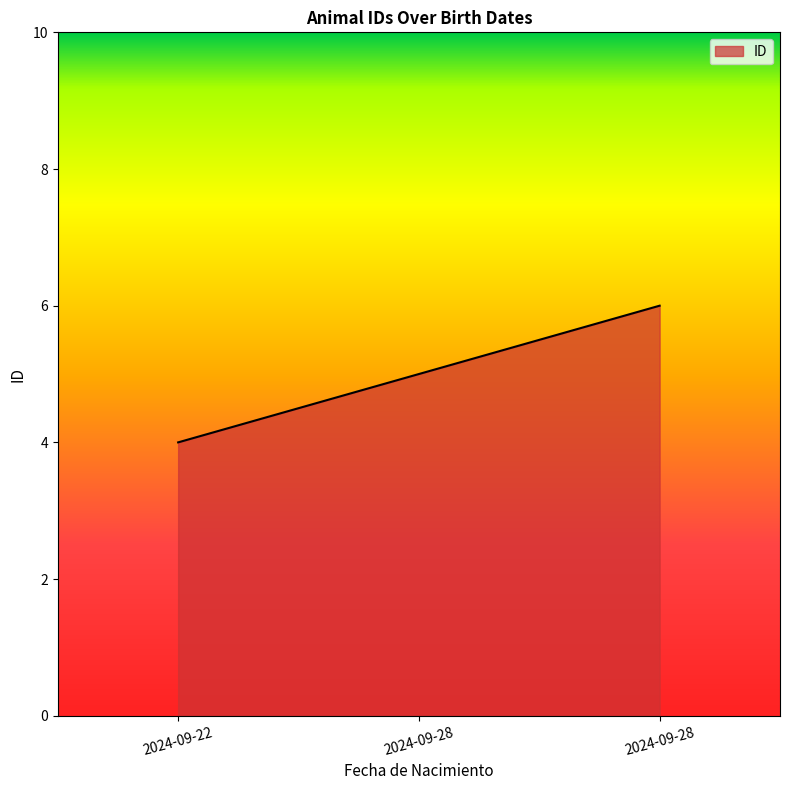

Is this an area chart (filled region under the line)?

Yes